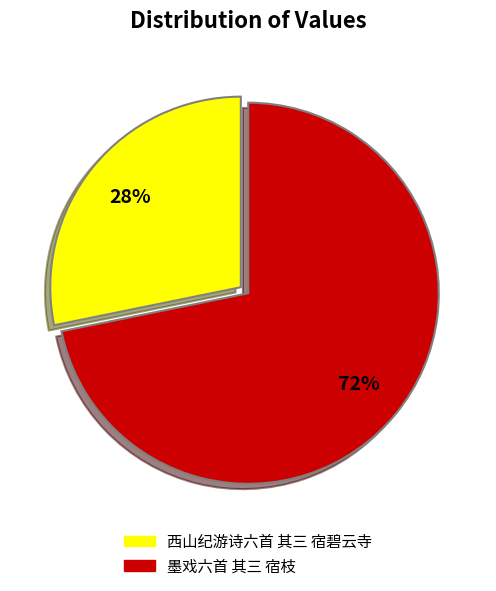

Is 西山纪游诗六首 其三 宿碧云寺 the majority of the pie?

No